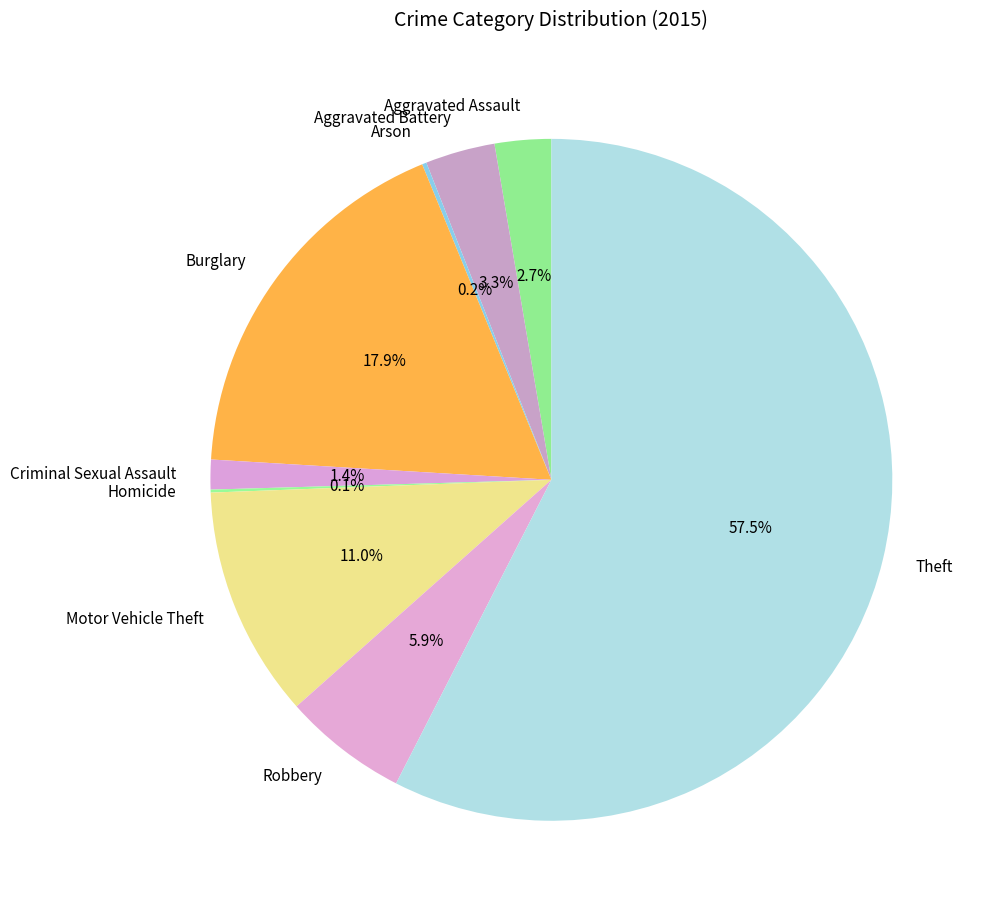

What is the ratio of the value at Robbery to the value at Burglary?

0.3